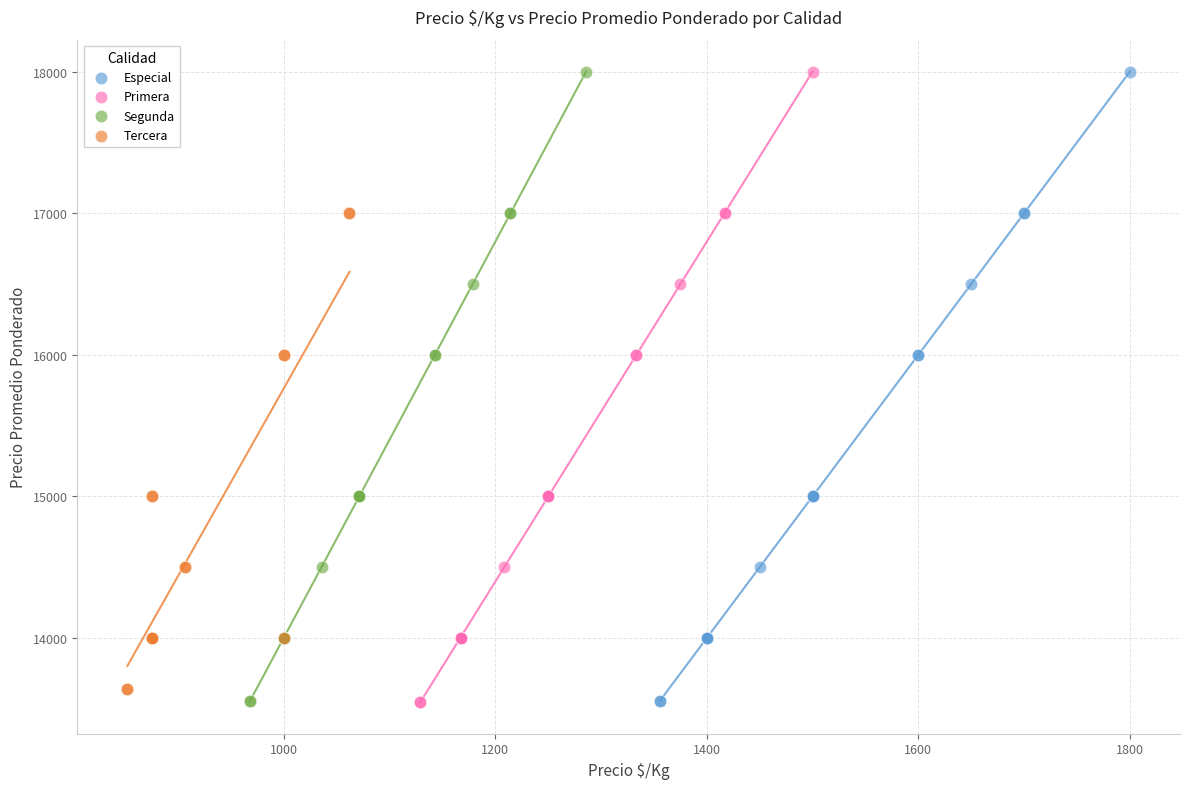

What are all the series names shown in the legend?

Especial, Primera, Segunda, Tercera